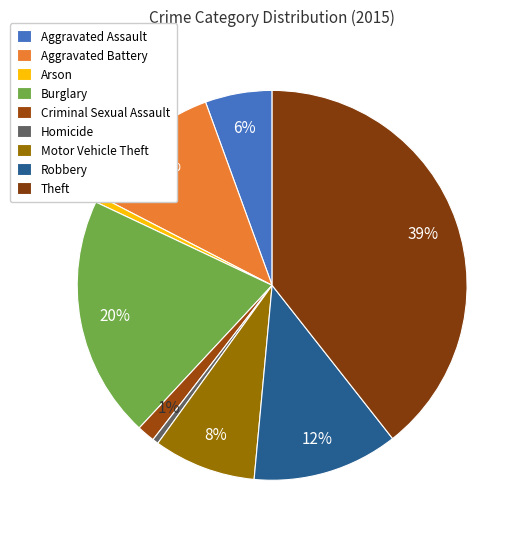

Count the number of slices in the pie.

9